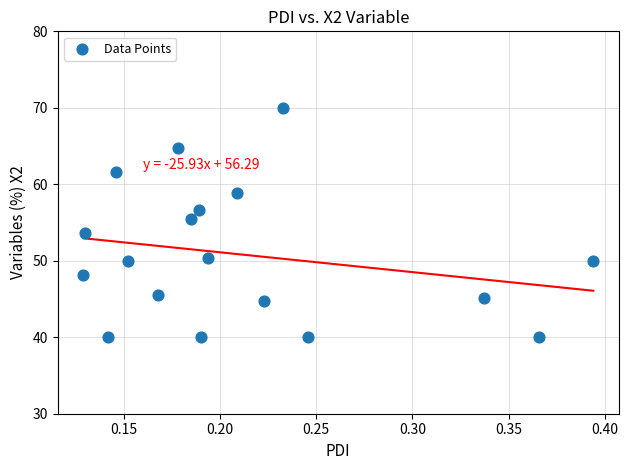

What is the range of Y values (max minus min)?

30.0